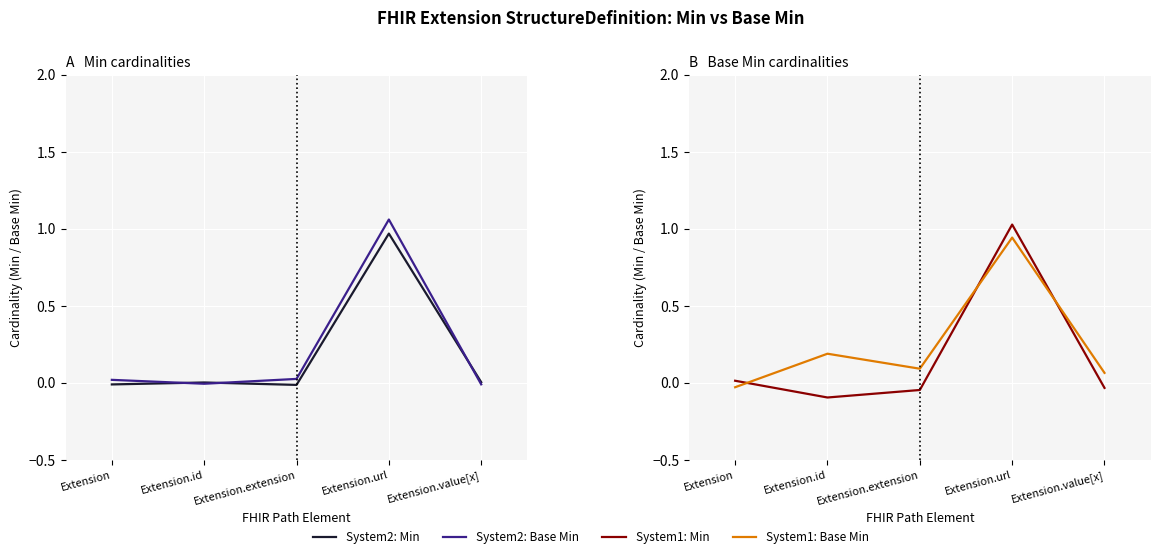

What position from the right is Extension.extension?

3